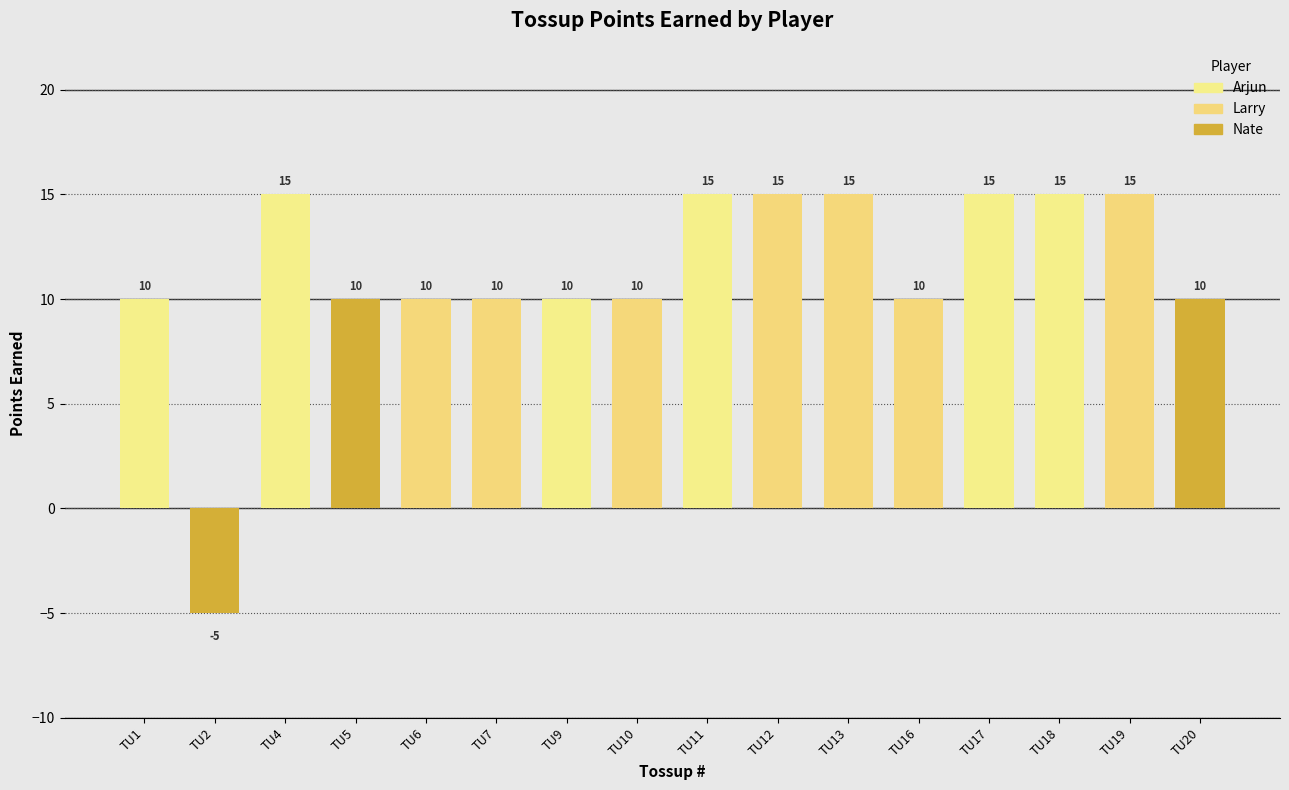

How many values are between 10 and 15?

15